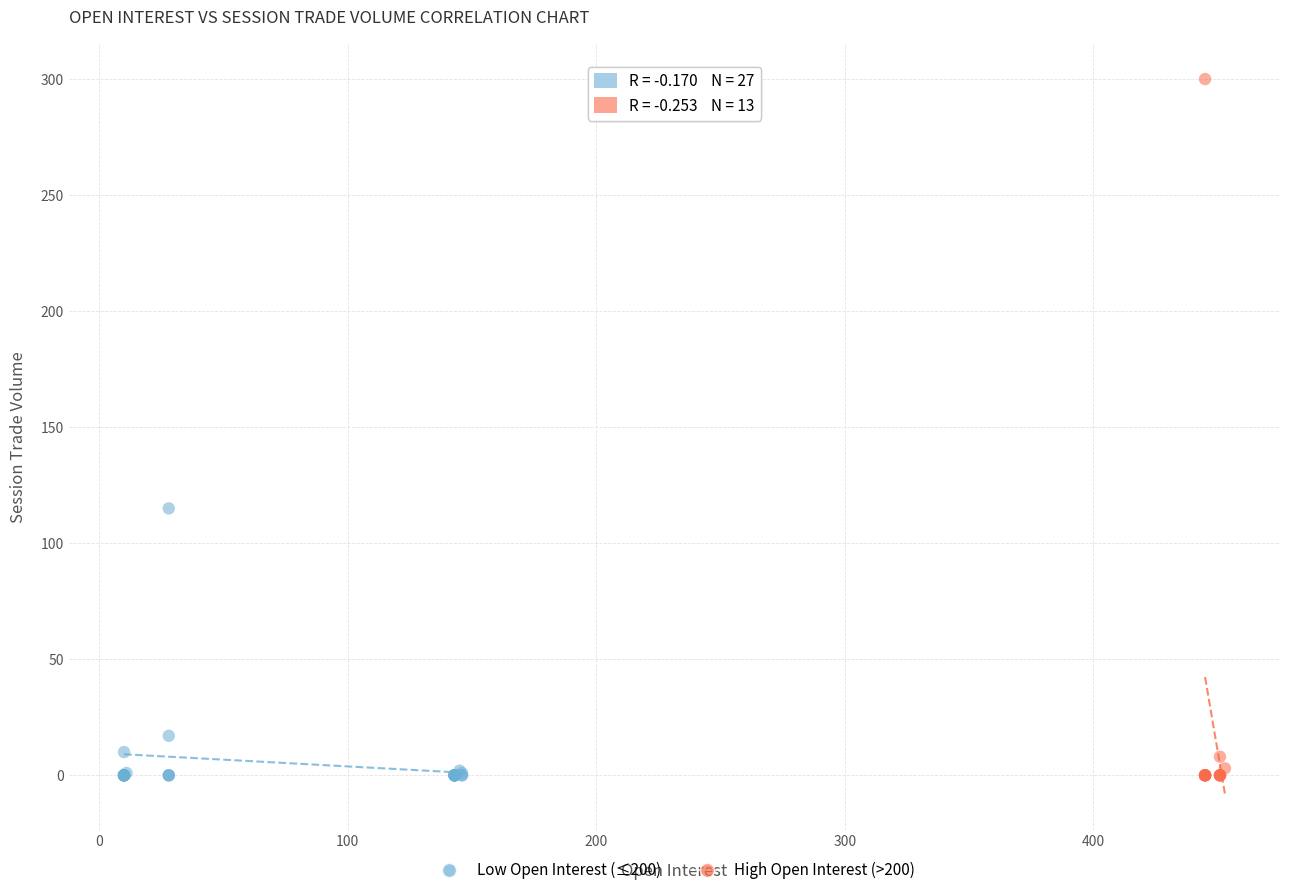

Which series contains the highest Y value?

High Open Interest (>200)